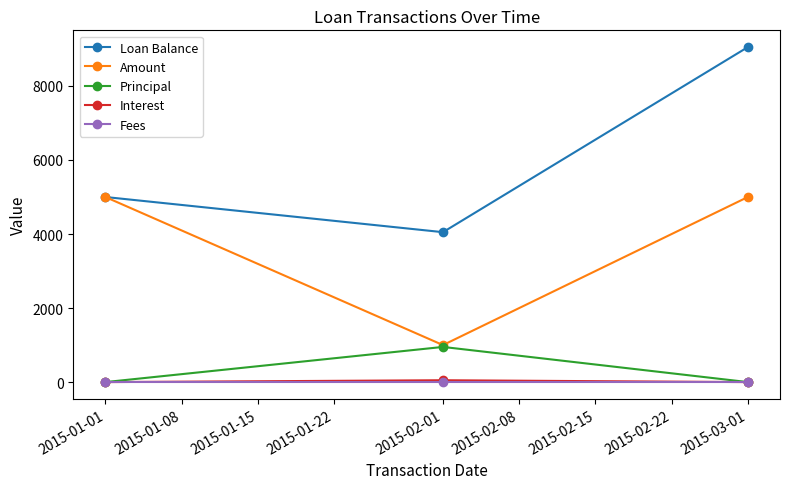

Which series changed the most between 2015-01-01 and 2015-02-01?

Amount